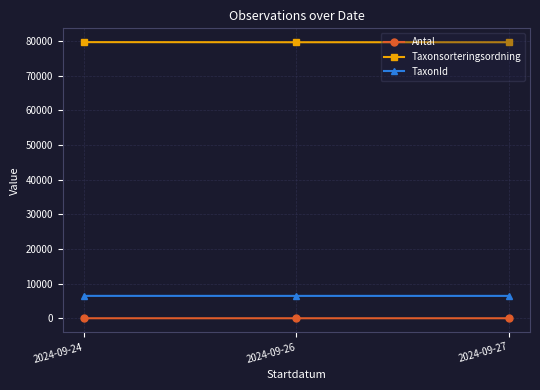

At 2024-09-24, list the series in order from smallest to largest.

Antal, TaxonId, Taxonsorteringsordning